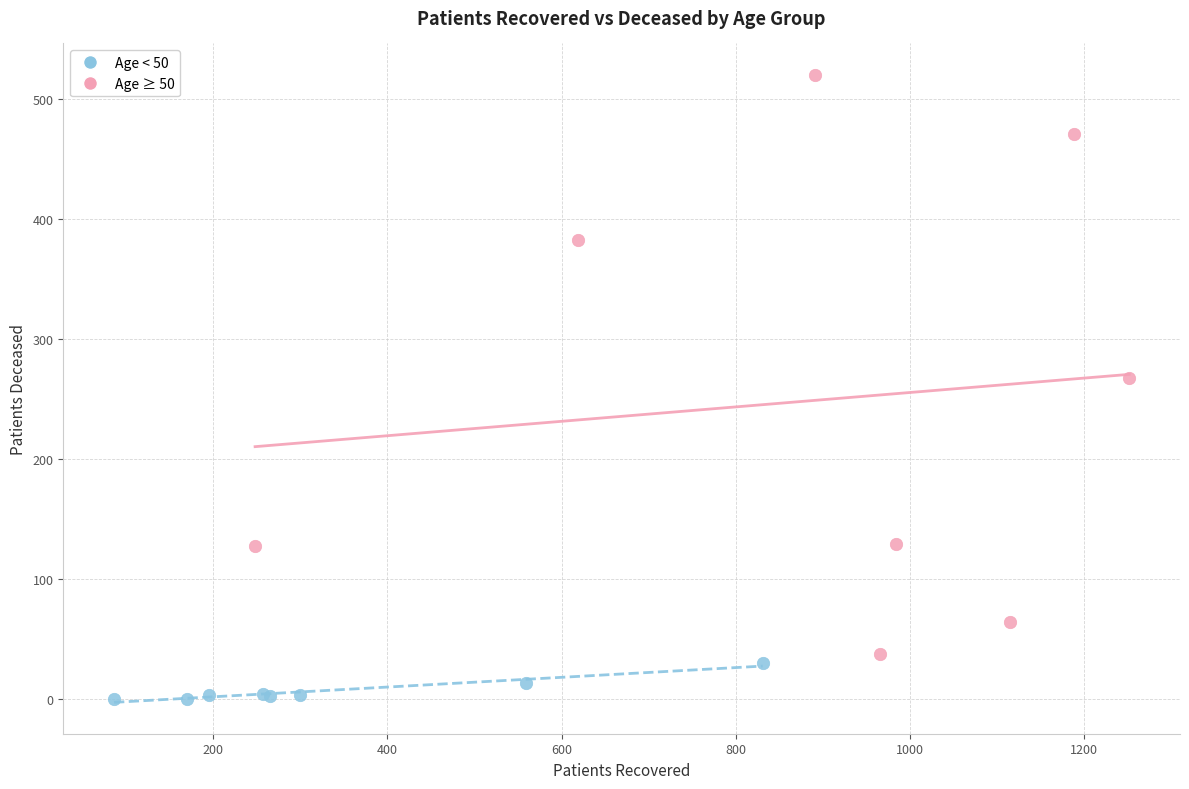

What are all the series names shown in the legend?

Age < 50, Age ≥ 50